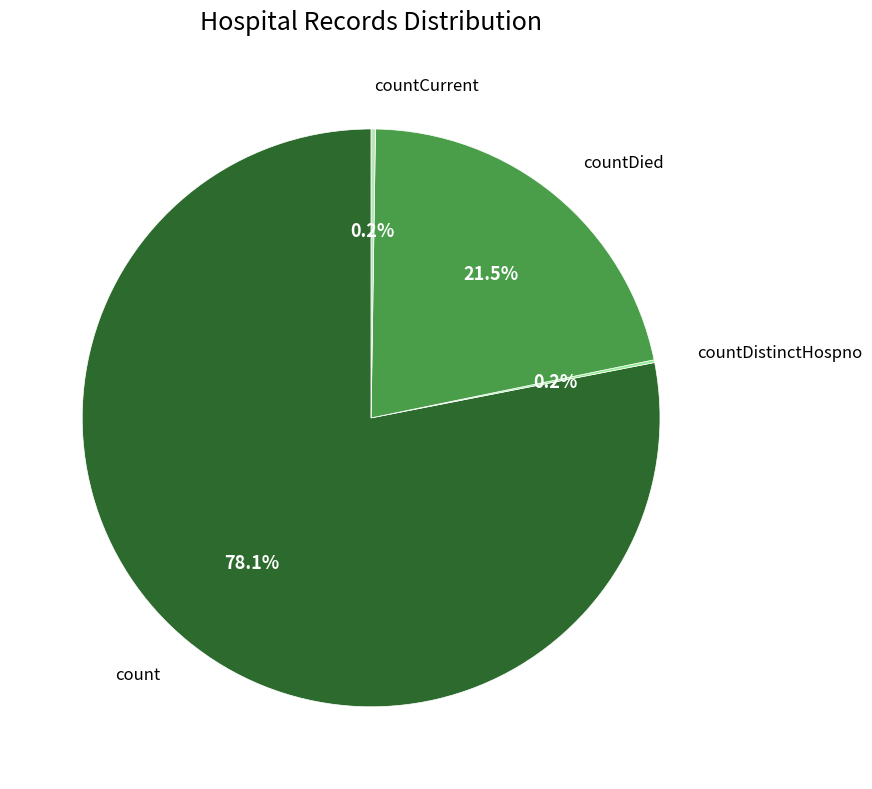

Which slice is the largest?

count